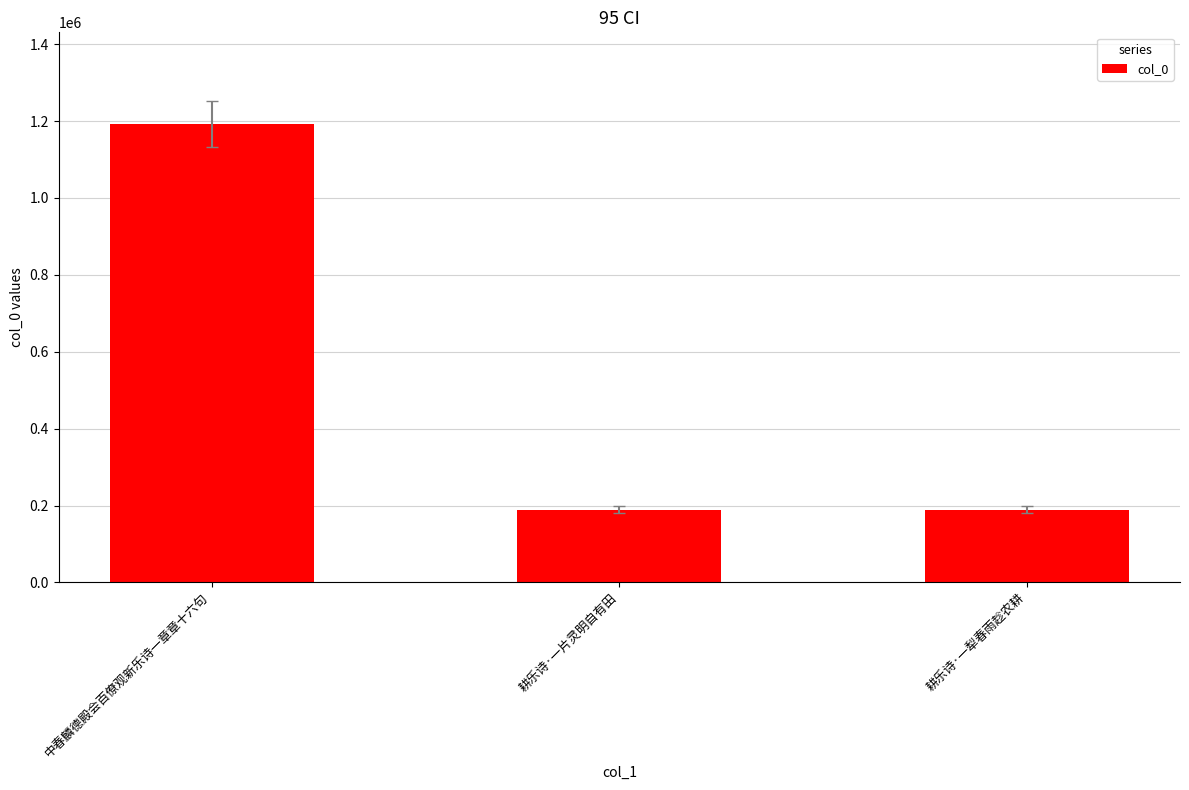

At which category does the chart reach its peak across all series?

中春麟德殿会百僚观新乐诗一章章十六句